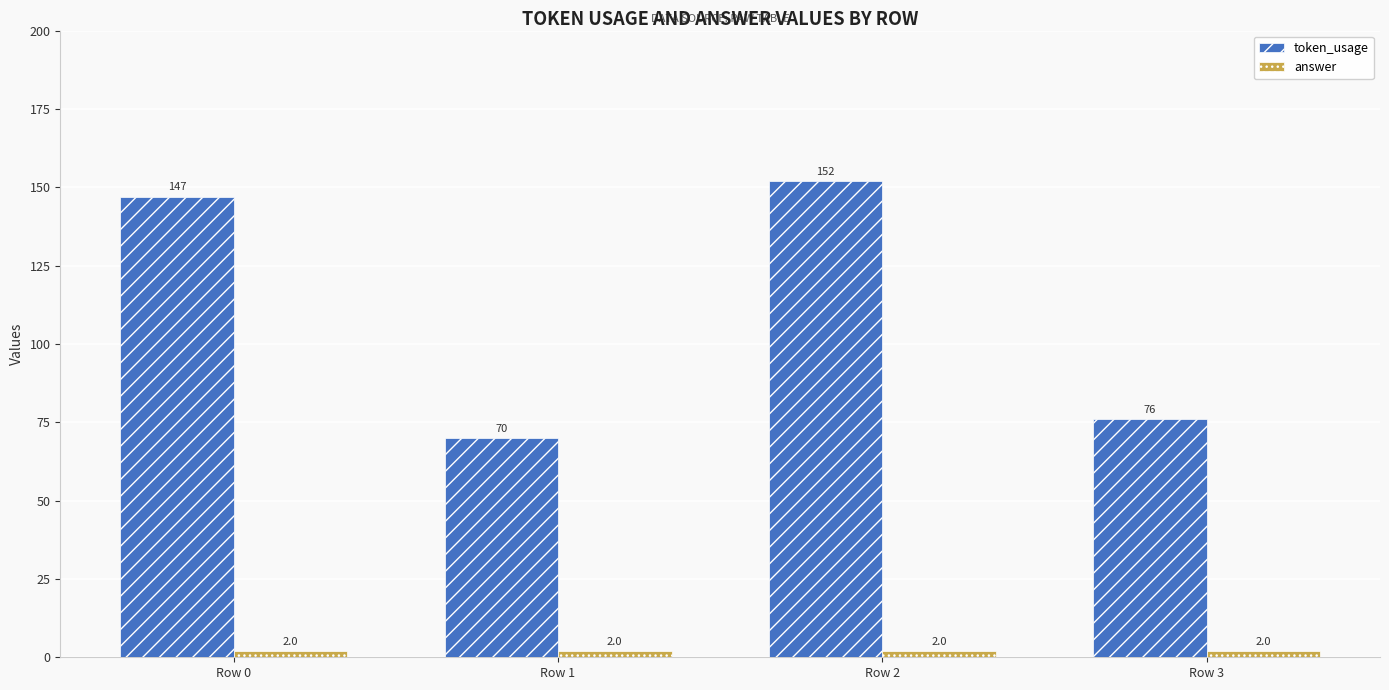

What is the average value of the answer series?

2